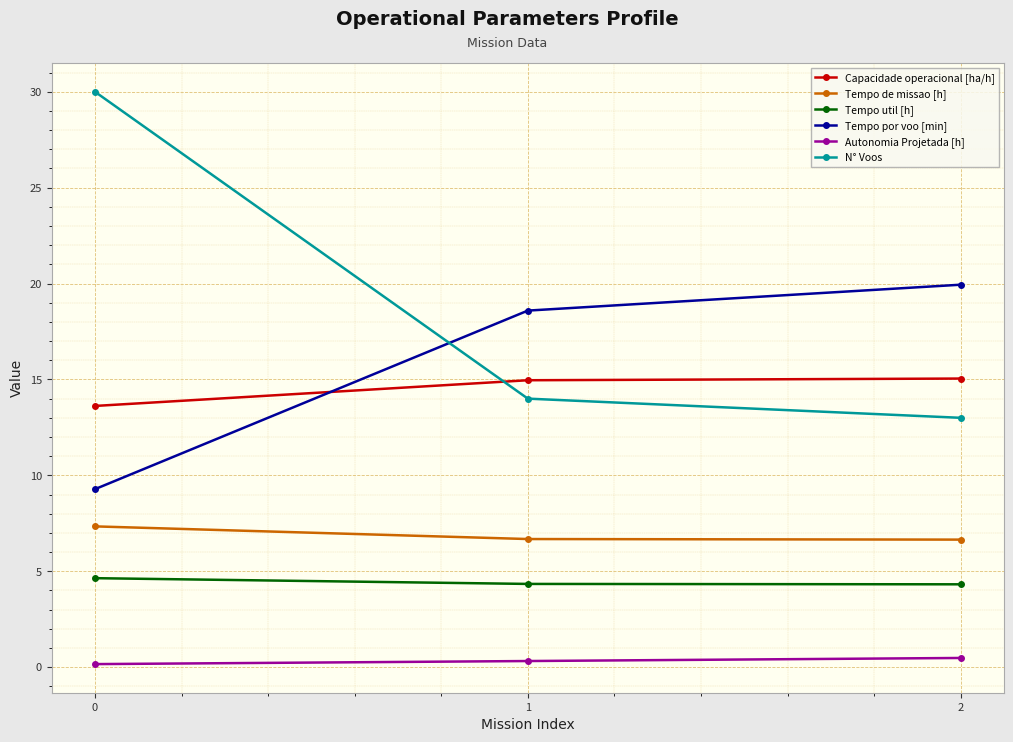

List the series in order of their peak value, lowest first.

Autonomia Projetada [h], Tempo util [h], Tempo de missao [h], Capacidade operacional [ha/h], Tempo por voo [min], N° Voos